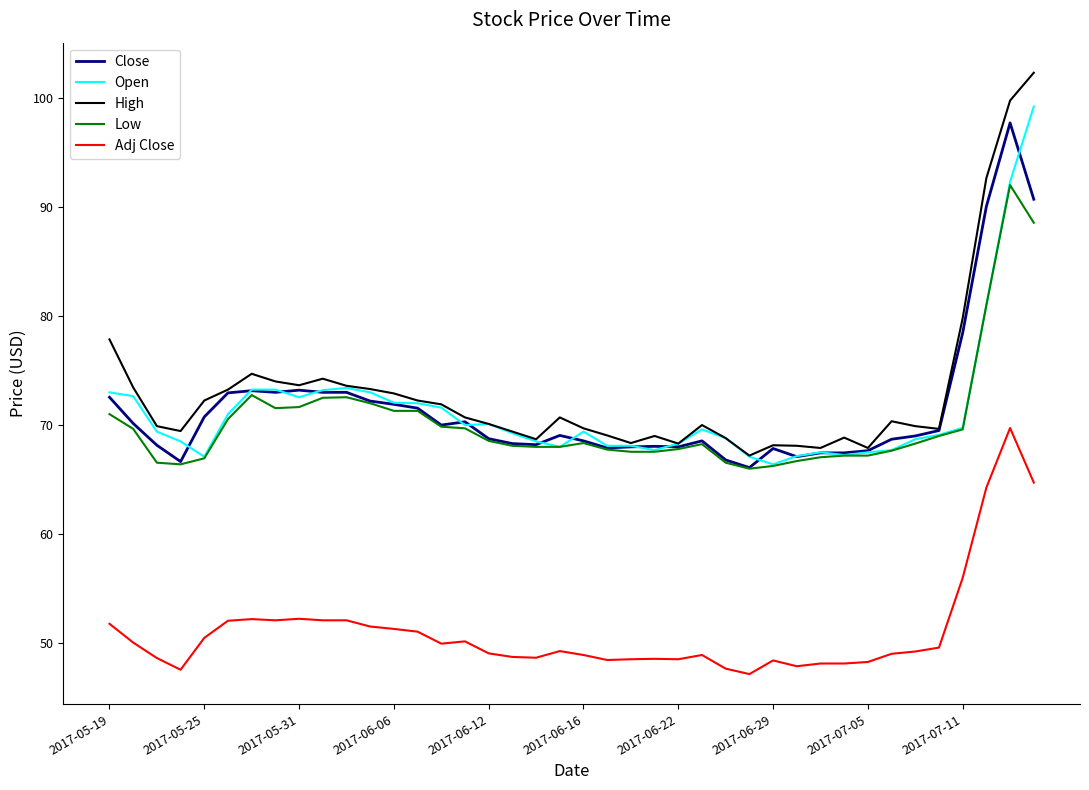

List the series in order of their peak value, highest first.

High, Open, Close, Low, Adj Close